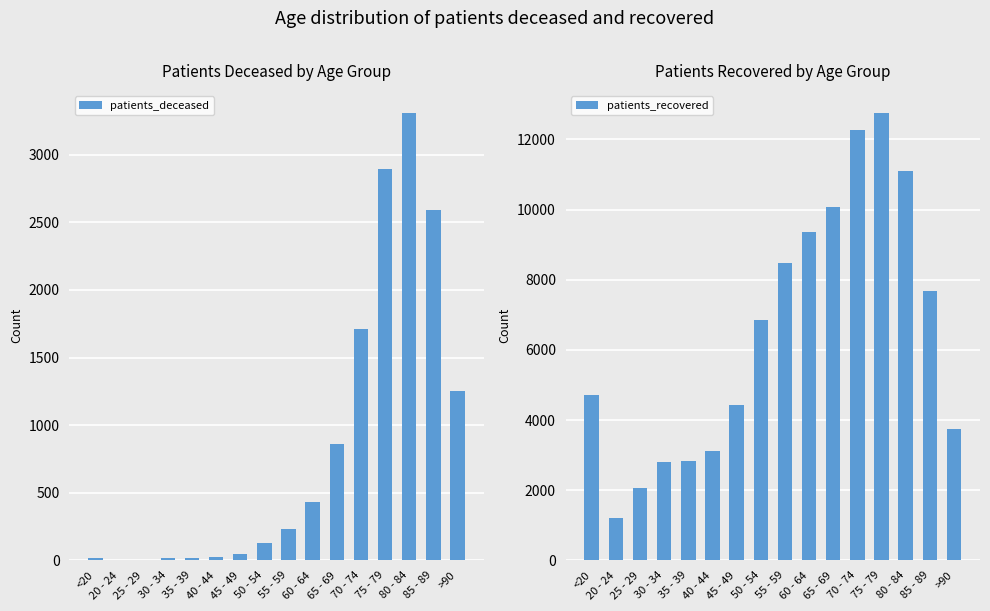

What is the approximate value of patients_recovered at 50 - 54?

6851